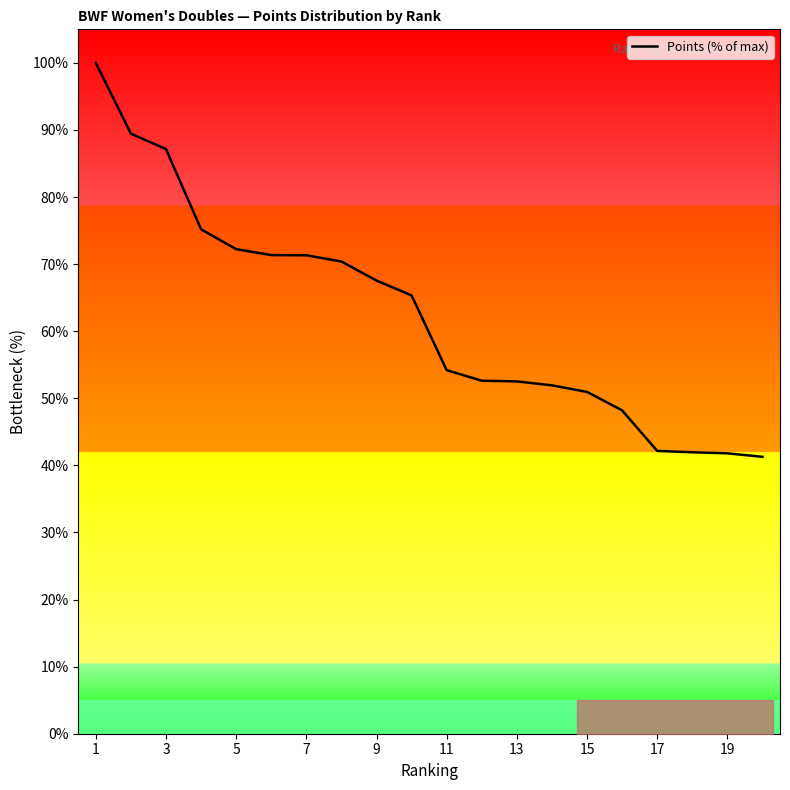

What is the maximum value shown in the chart?

100.0